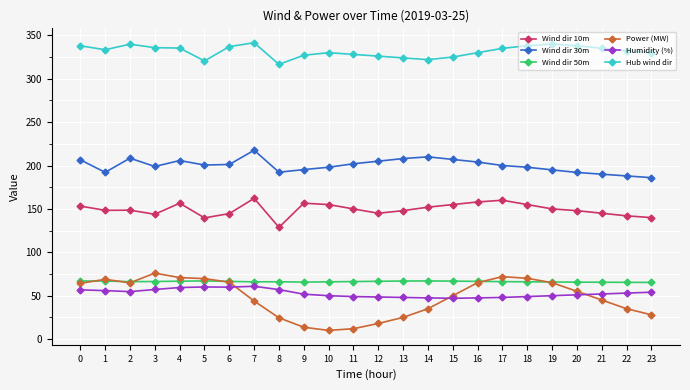

At 10, list the series in order from smallest to largest.

Power (MW), Humidity (%), Wind dir 50m, Wind dir 10m, Wind dir 30m, Hub wind dir